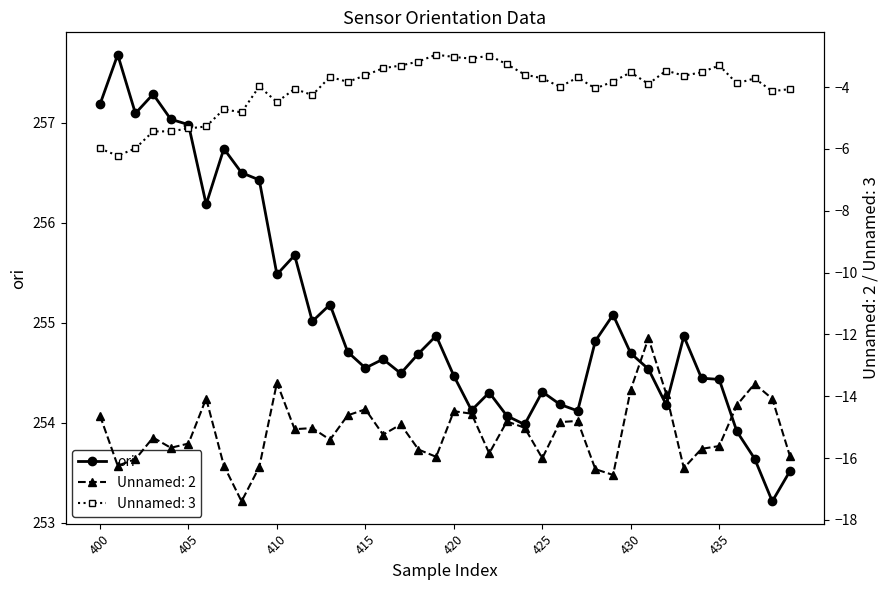

What is the value of the 21st point from the left?

254.5